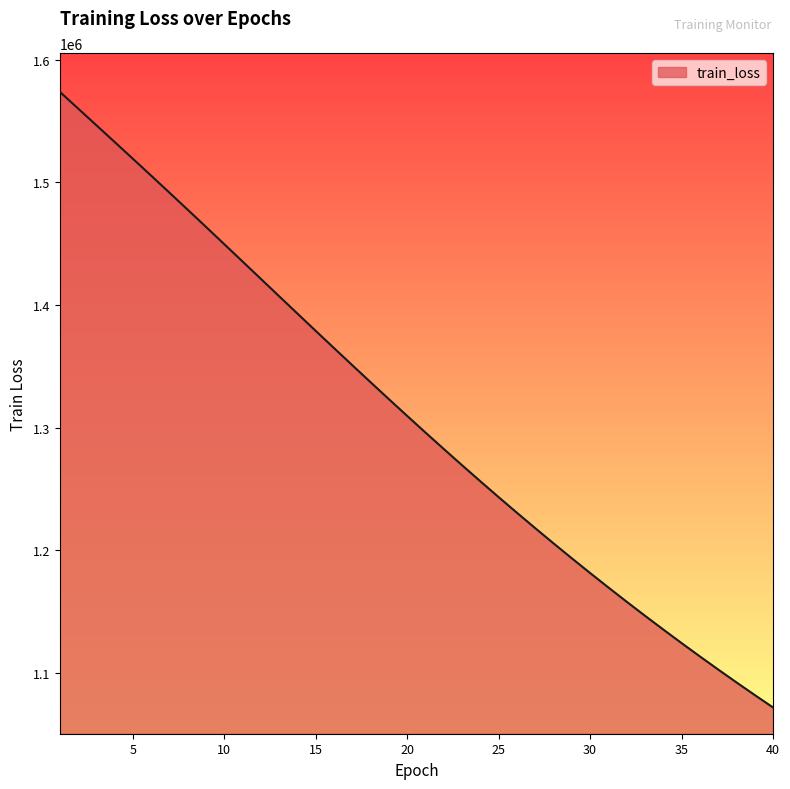

What is the minimum value shown in the chart?

1071671.2